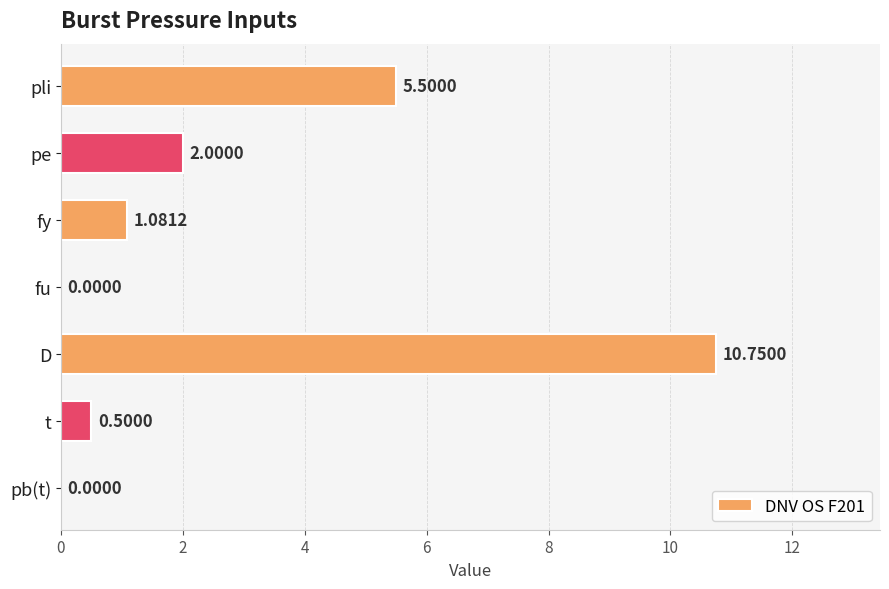

What is the sum of the values at t and fy?

1.6